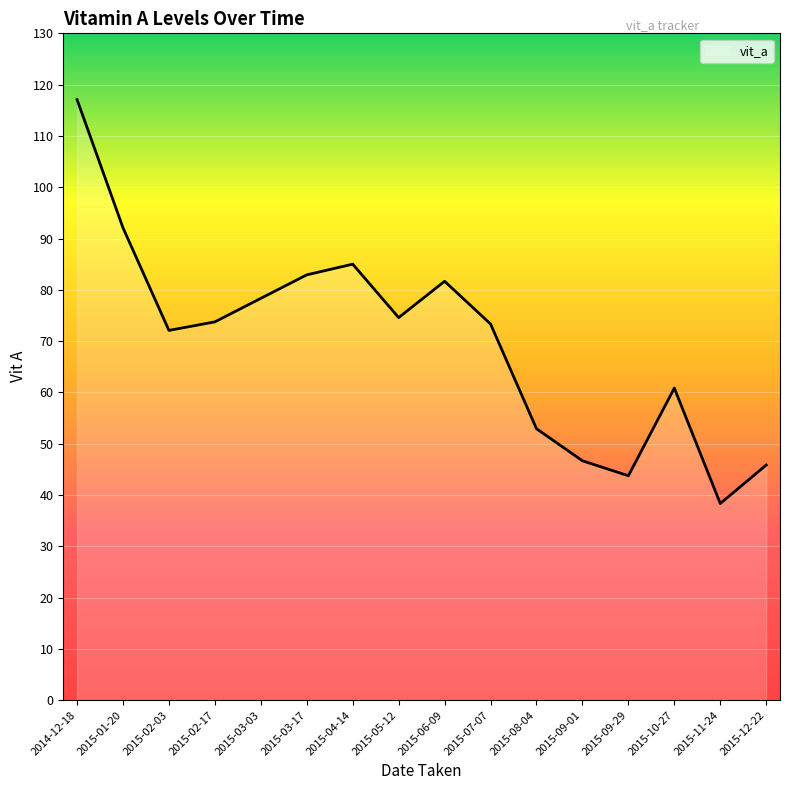

What is the difference between the maximum and minimum values?

78.7